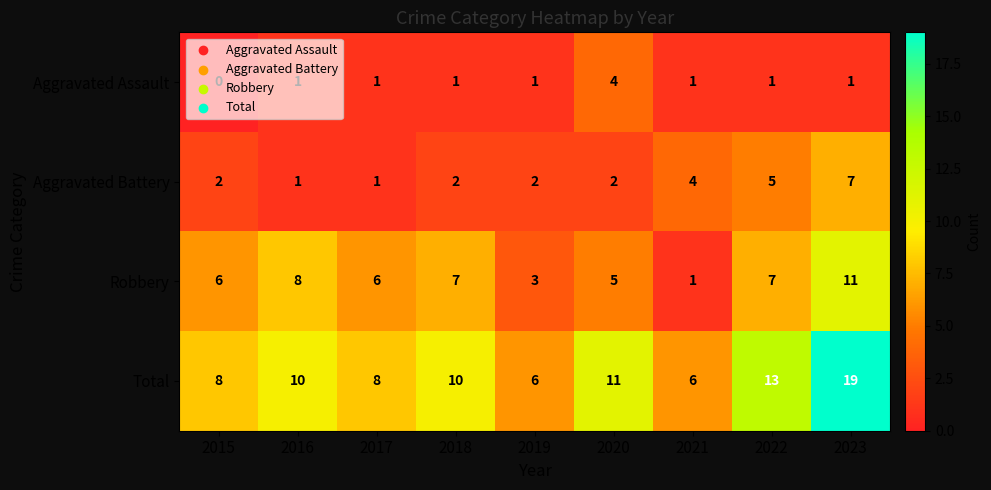

Rank the series by their average value, from lowest to highest.

Aggravated Assault, Aggravated Battery, Robbery, Total